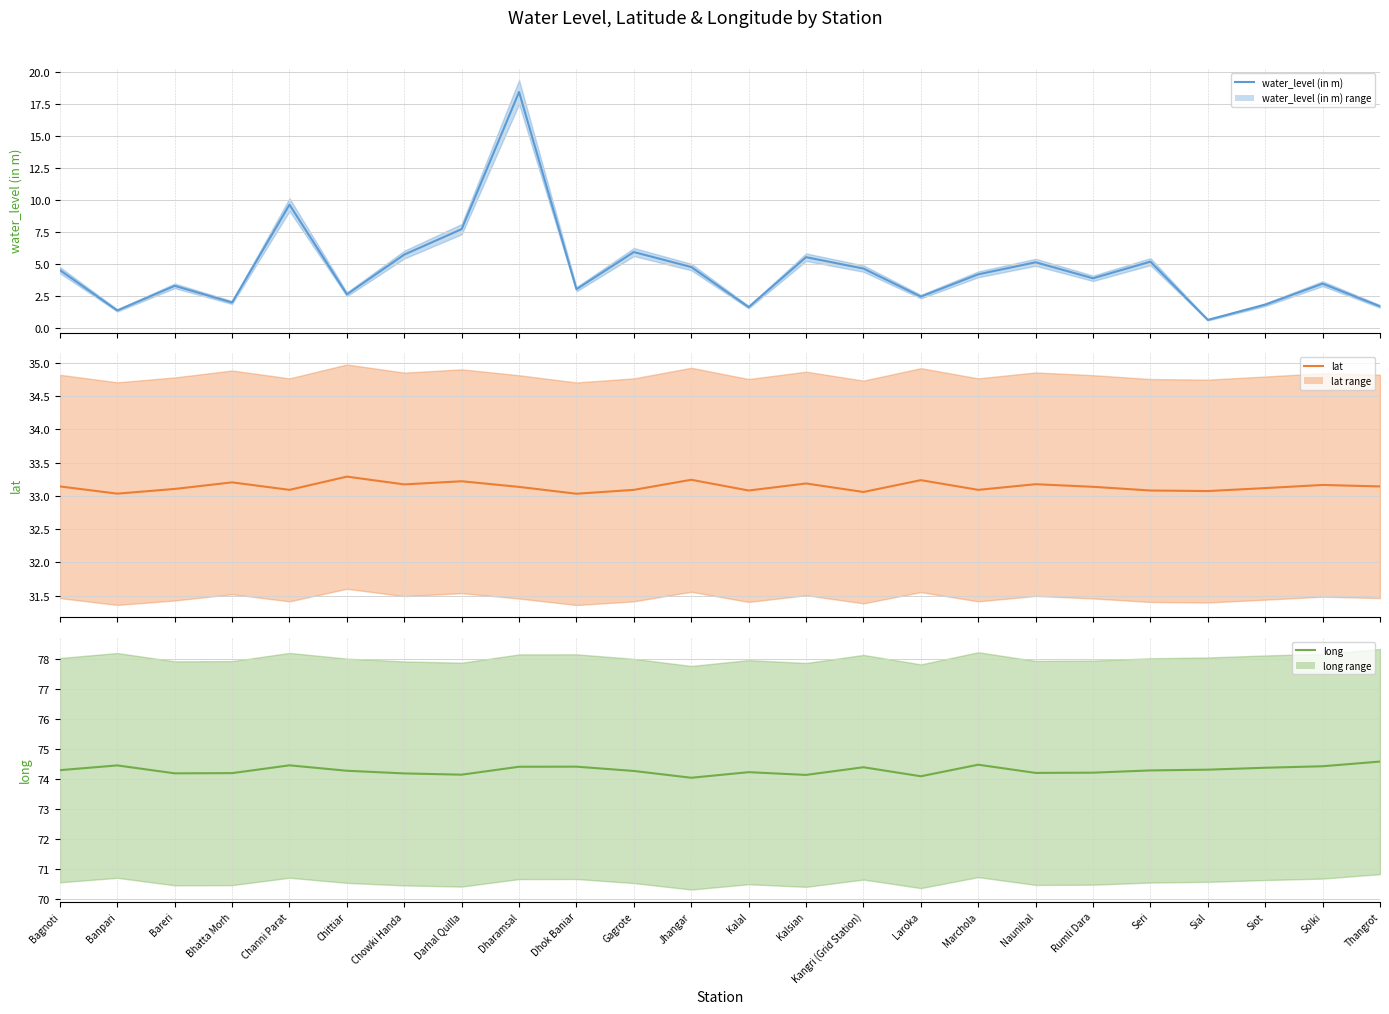

Between Gagrote and Marchola, which series saw the biggest shift?

water_level (in m) (mean)